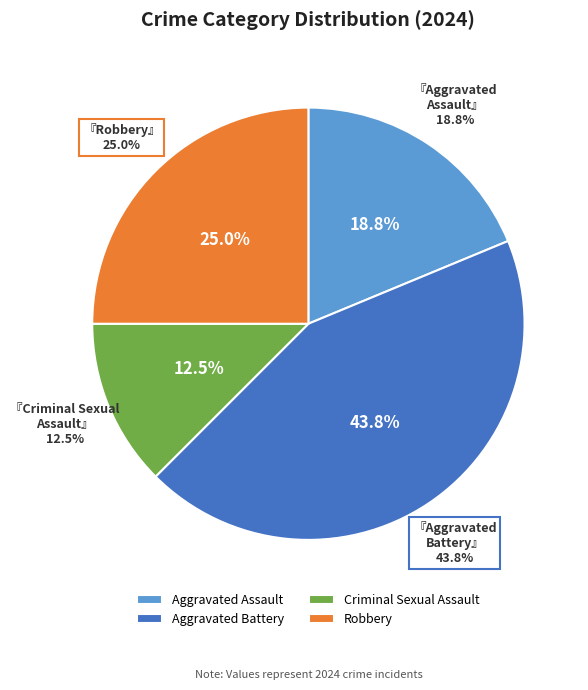

Count the number of slices in the pie.

4